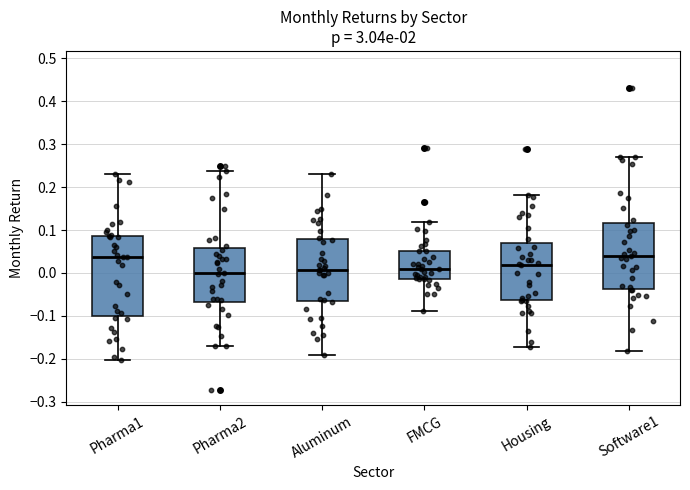

Comparing the boxes themselves (not the whiskers), which one is the tallest?

Pharma1